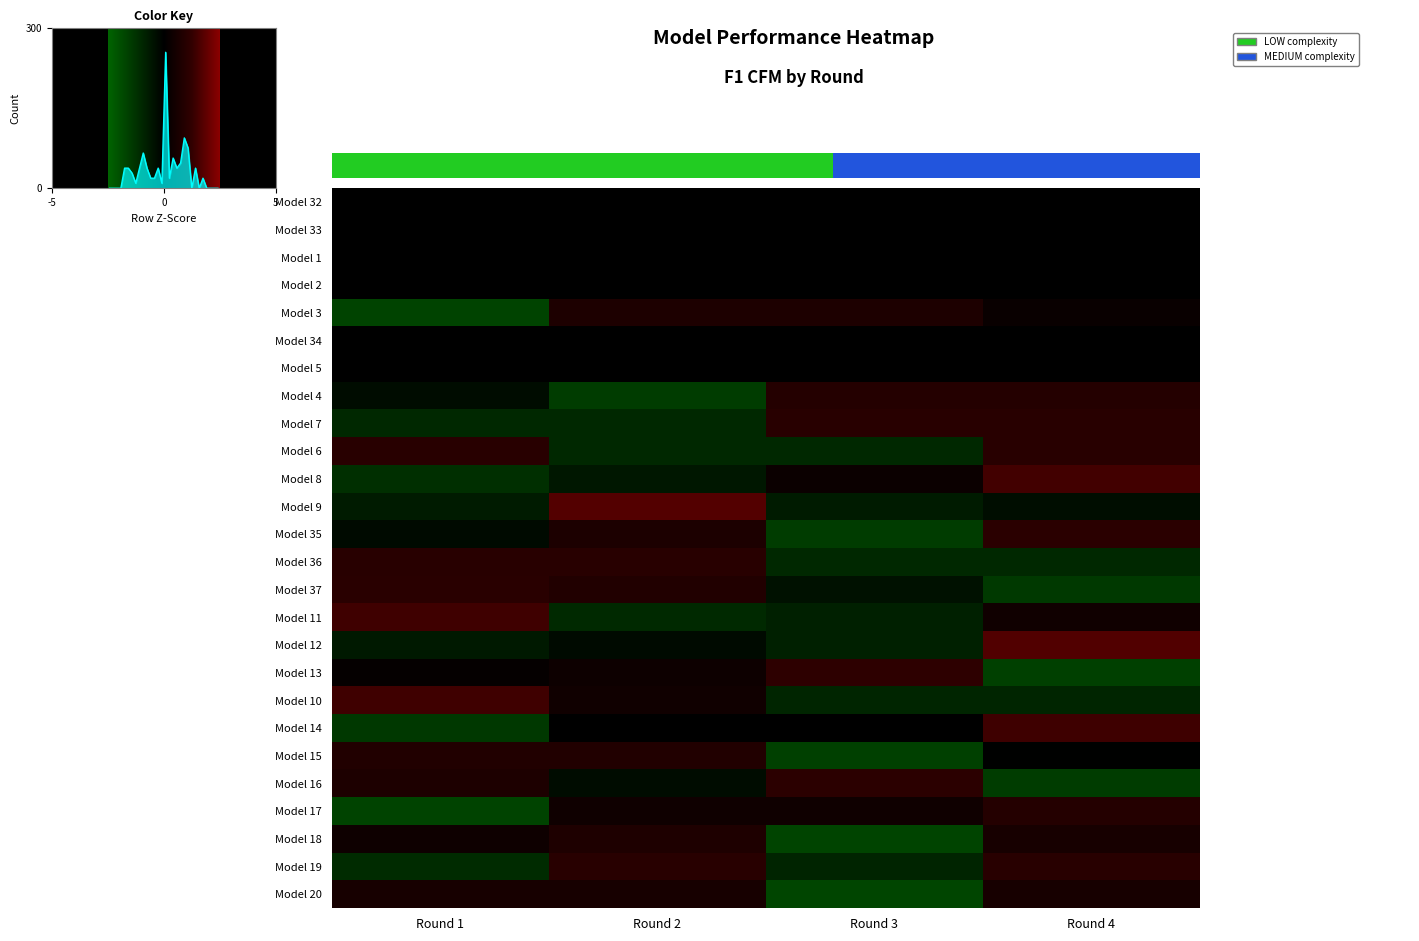

Reading left to right, extract all data points from this chart.

Model 3: -1.7	0.7	0.7	0.2
Model 4: -0.3	-1.5	0.9	0.9
Model 7: -1.0	-1.0	1.0	1.0
Model 6: 1.0	-1.0	-1.0	1.0
Model 8: -1.2	-0.6	0.3	1.5
Model 9: -0.7	1.7	-0.7	-0.3
Model 35: -0.3	0.7	-1.5	1.1
Model 36: 1.0	1.0	-1.0	-1.0
Model 37: 1.0	0.8	-0.4	-1.4
Model 11: 1.4	-1.1	-0.8	0.4
Model 12: -0.6	-0.3	-0.8	1.7
Model 13: 0.1	0.3	1.1	-1.6
Model 10: 1.4	0.4	-0.9	-0.9
Model 14: -1.4	0.0	0.0	1.4
Model 15: 0.8	0.8	-1.6	-0.1
Model 16: 0.7	-0.3	1.1	-1.5
Model 17: -1.7	0.4	0.4	0.9
Model 18: 0.4	0.8	-1.7	0.6
Model 19: -1.1	1.0	-0.9	1.0
Model 20: 0.6	0.6	-1.7	0.6